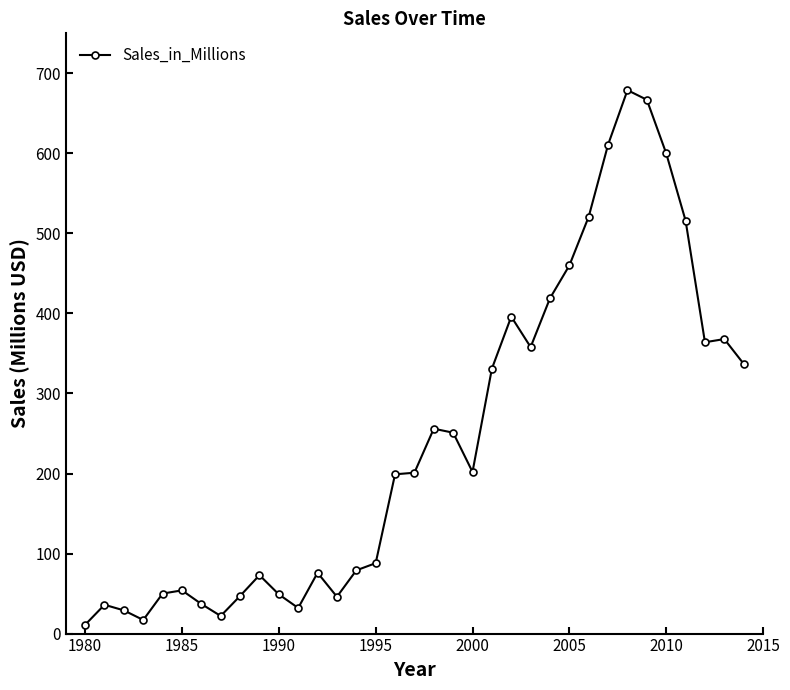

What is the difference between the maximum and second lowest values?

662